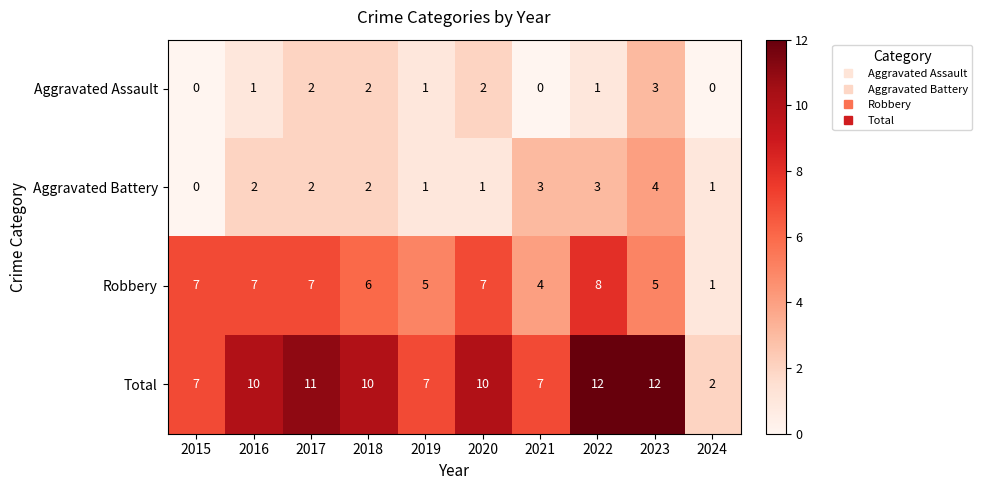

Is it true that Robbery equals 4 at 2021?

True